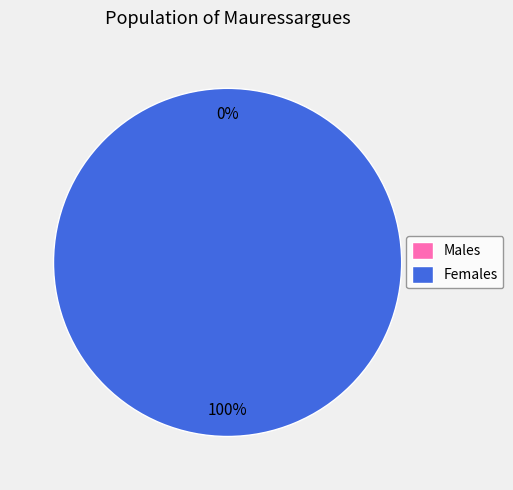

How many slices are in this pie chart?

2